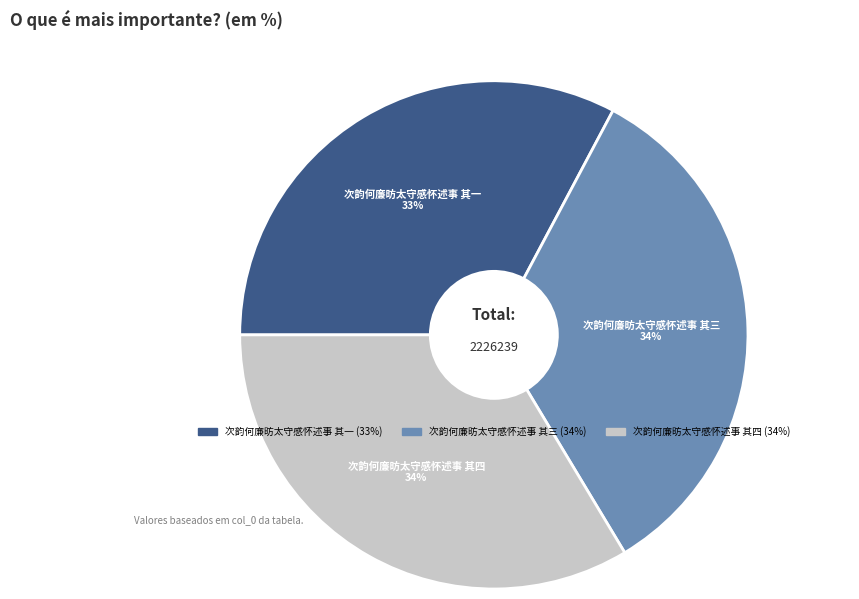

Which category has the smallest portion of the pie?

次韵何廉昉太守感怀述事 其一